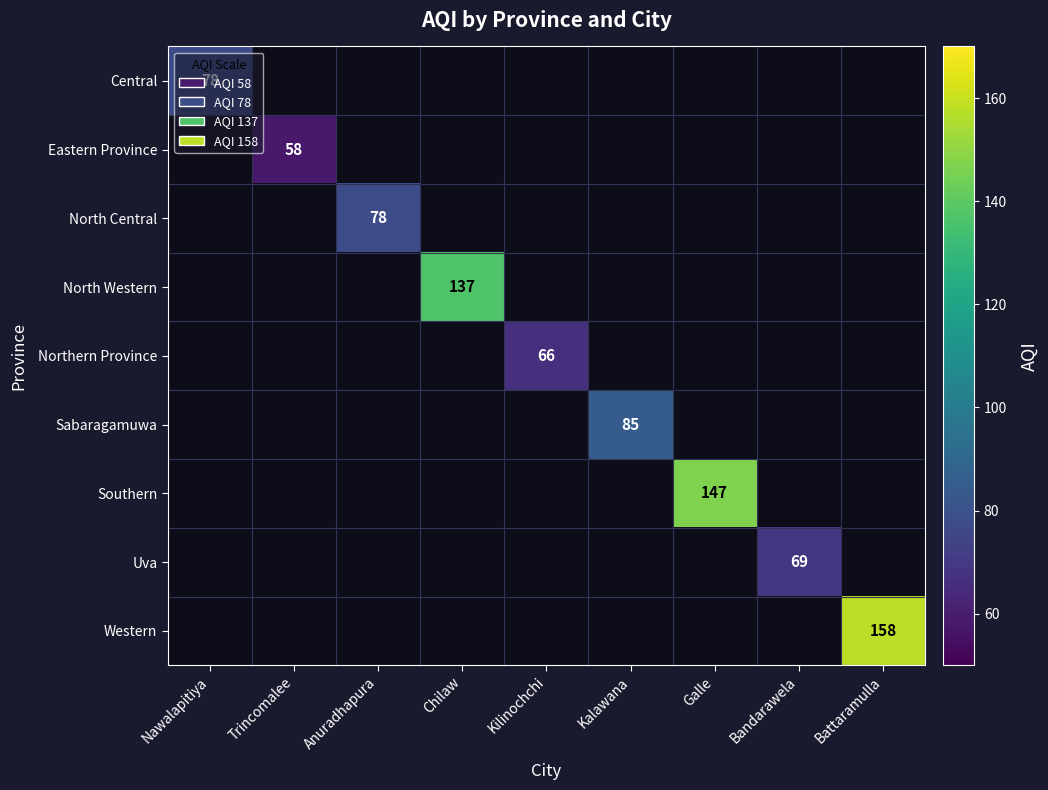

Is it true that Western equals 262 at Battaramulla?

False